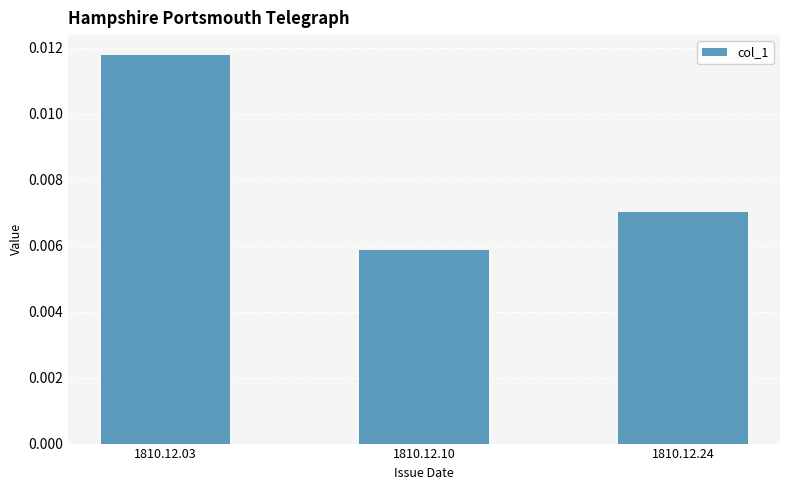

List the labels in order of value, largest first.

1810.12.03, 1810.12.24, 1810.12.10